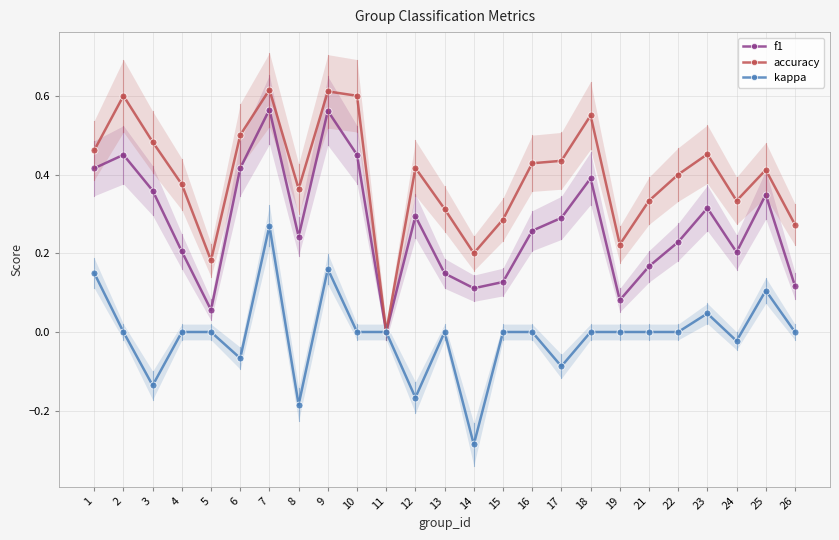

Is the value of kappa at 16 greater than the value of f1 at 15?

No